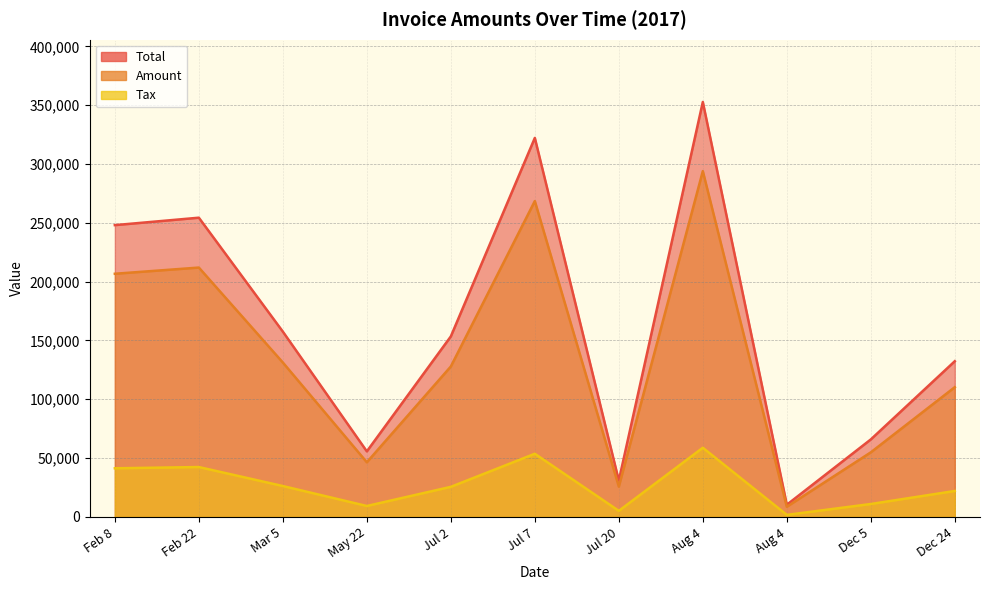

How many data points in Total are above 153434?

5